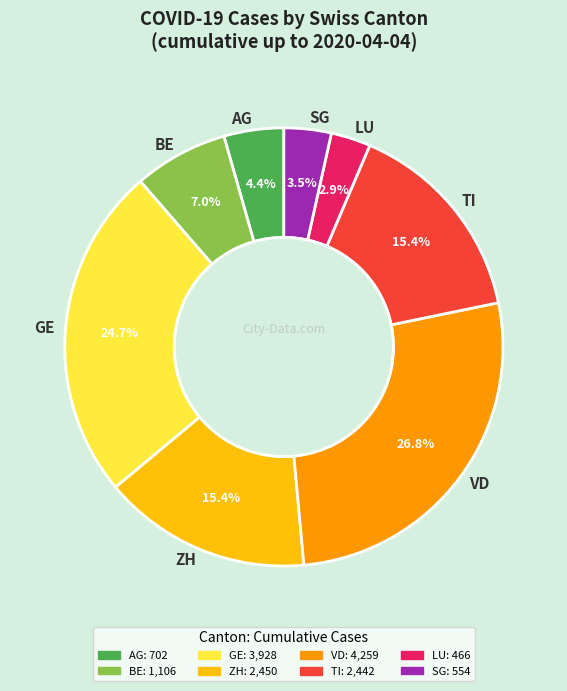

What percentage do GE and SG together represent?

28.2%